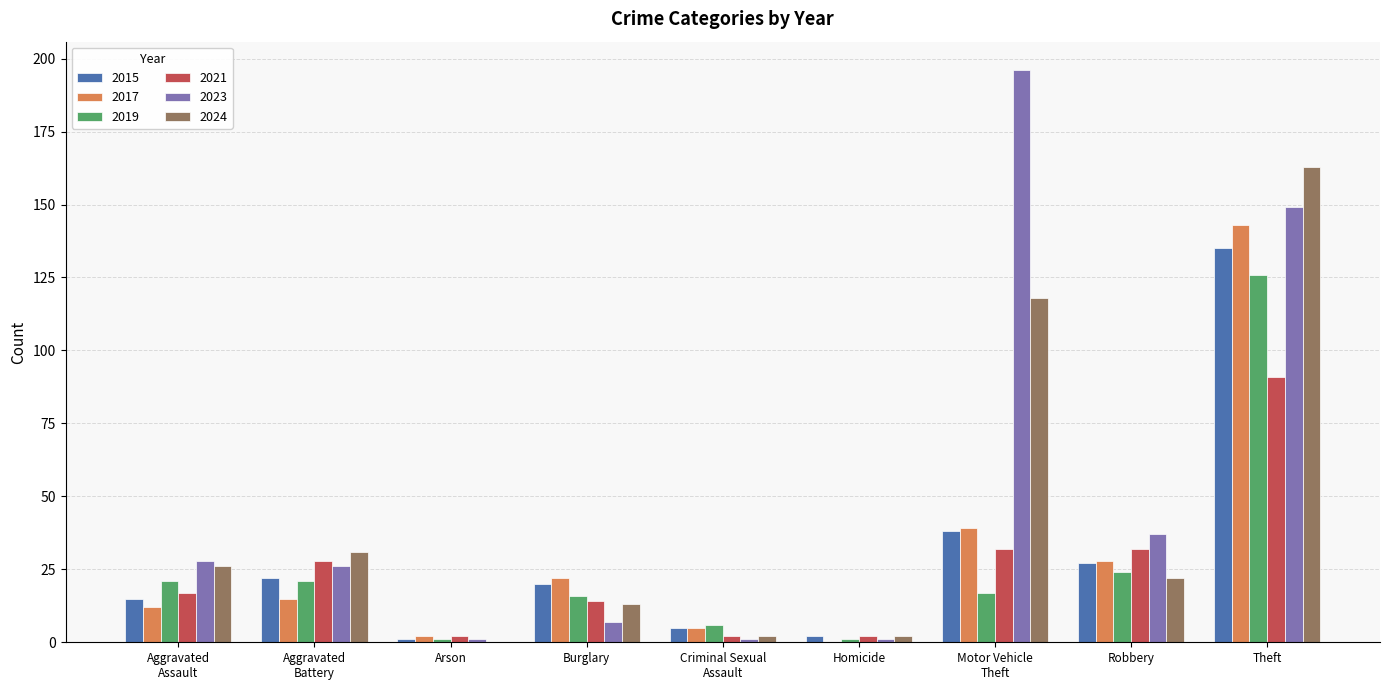

True or false: 2019 has a value of 24 at Robbery.

True